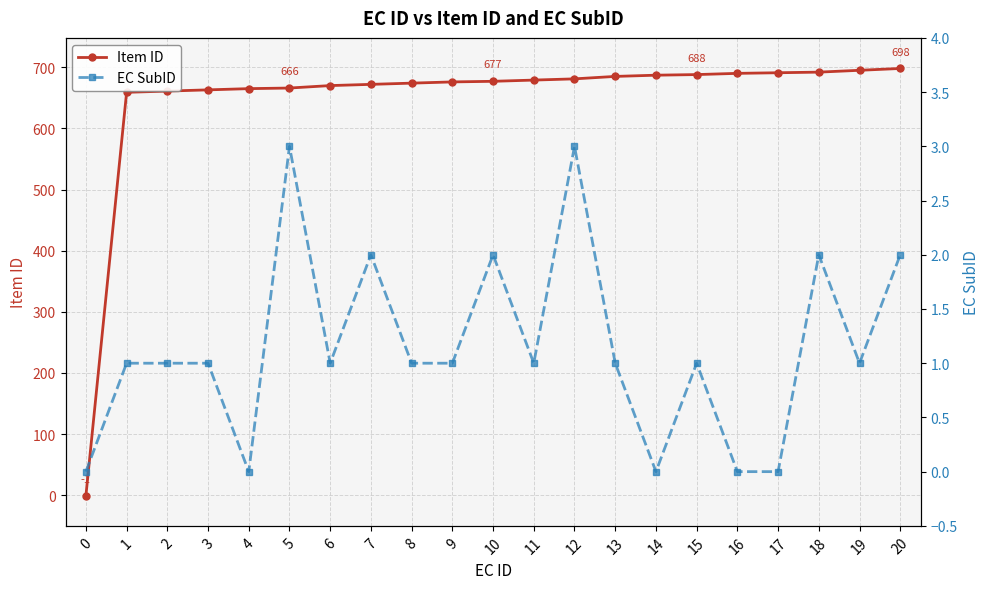

At which category is the sum across all series the highest?

20